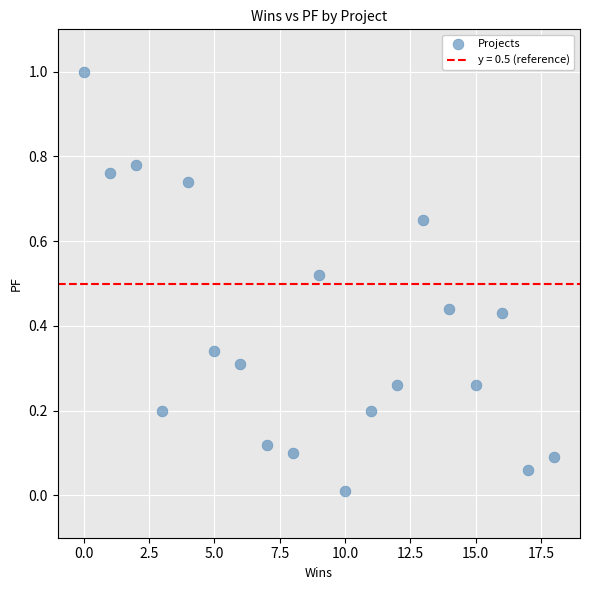

What is the range of X values (max minus min)?

18.0